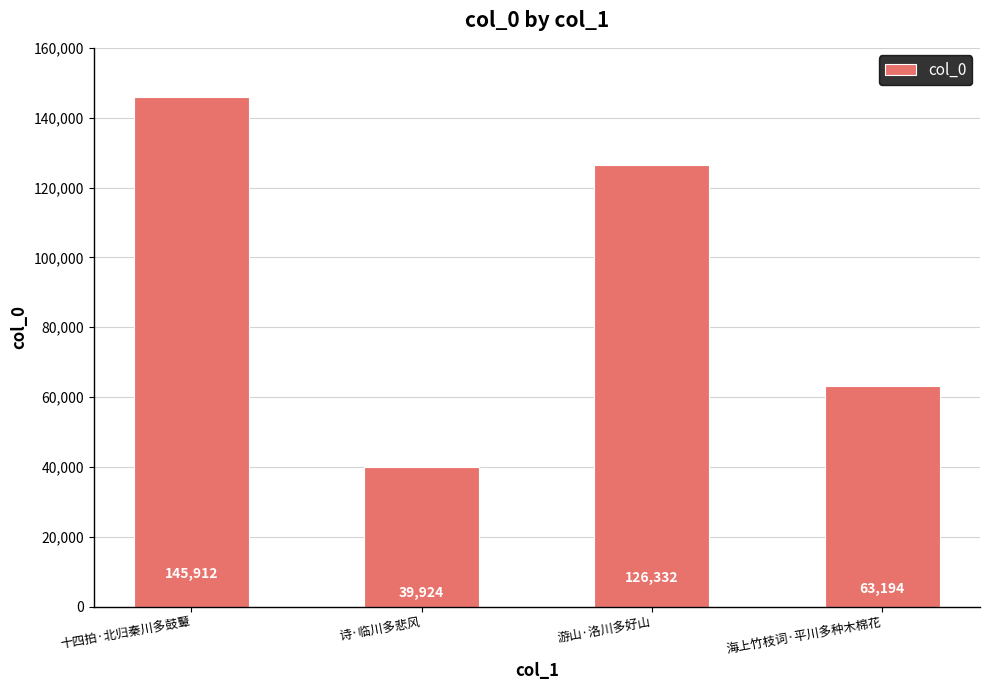

Which has a higher value, 诗·临川多悲风 or 游山·洛川多好山?

游山·洛川多好山